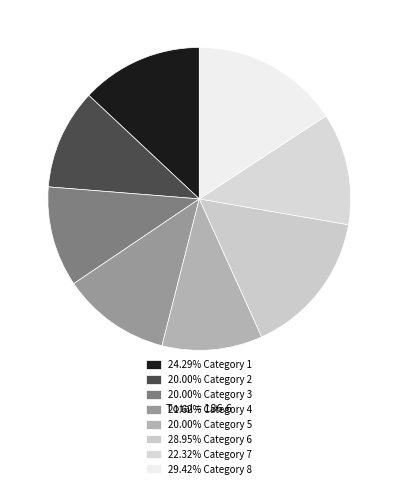

Rank the categories by value from highest to lowest.

8, 6, 1, 7, 4, 2, 3, 5